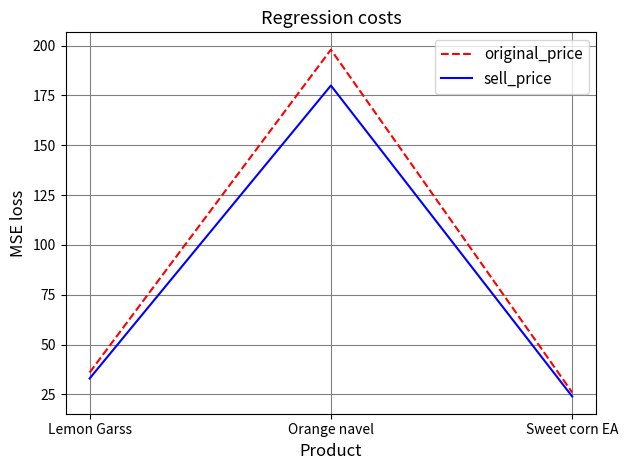

What is the difference between the sell_price values at Lemon Garss and Orange navel?

147